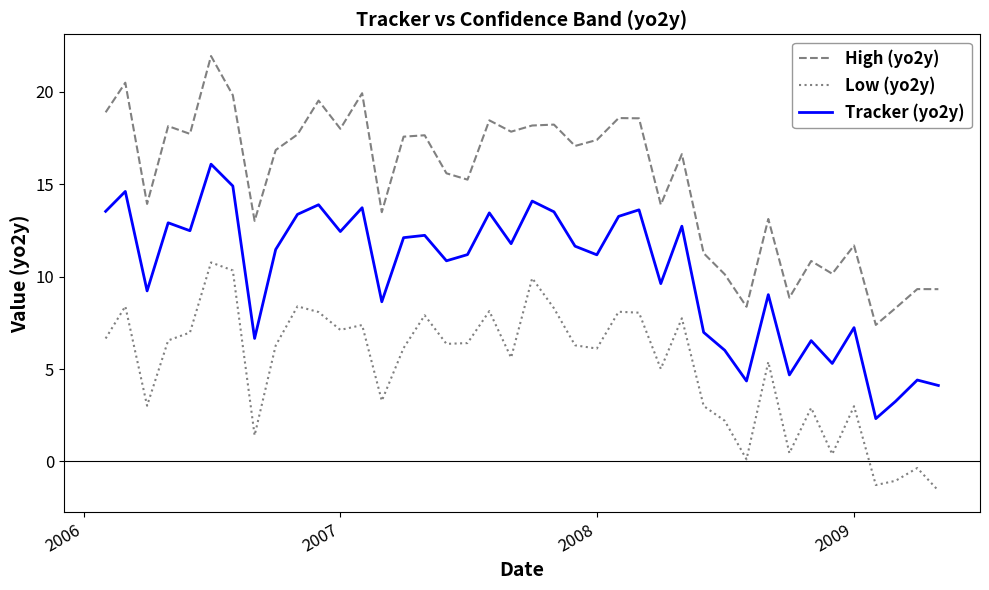

How many values in the High (yo2y) series exceed 17?

20